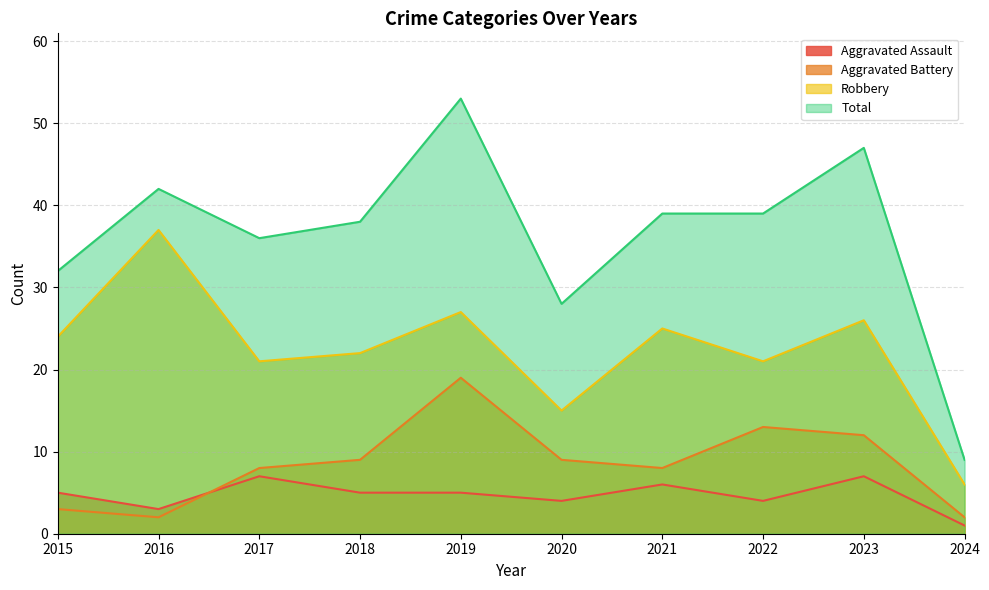

How many values in the Aggravated Assault series exceed 5?

3